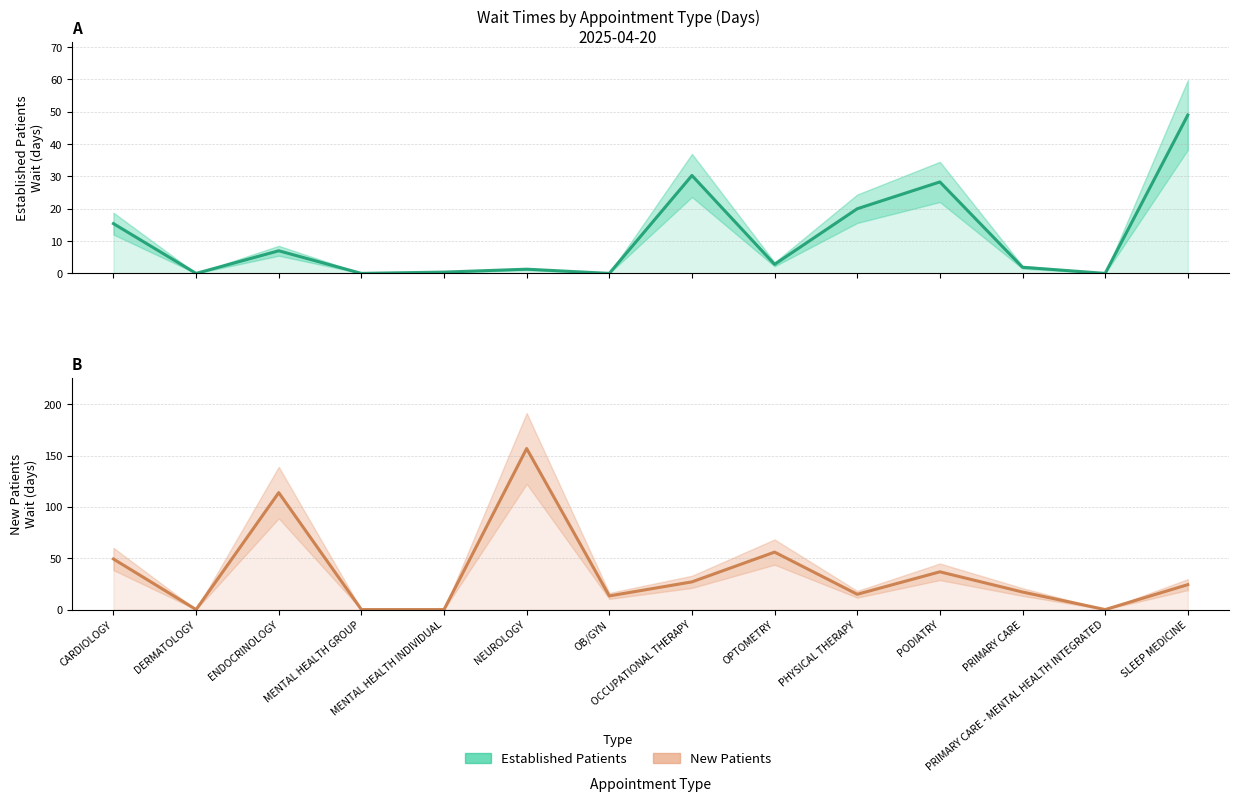

True or false: EstablishedPatients has more than 0 interior local peaks.

True